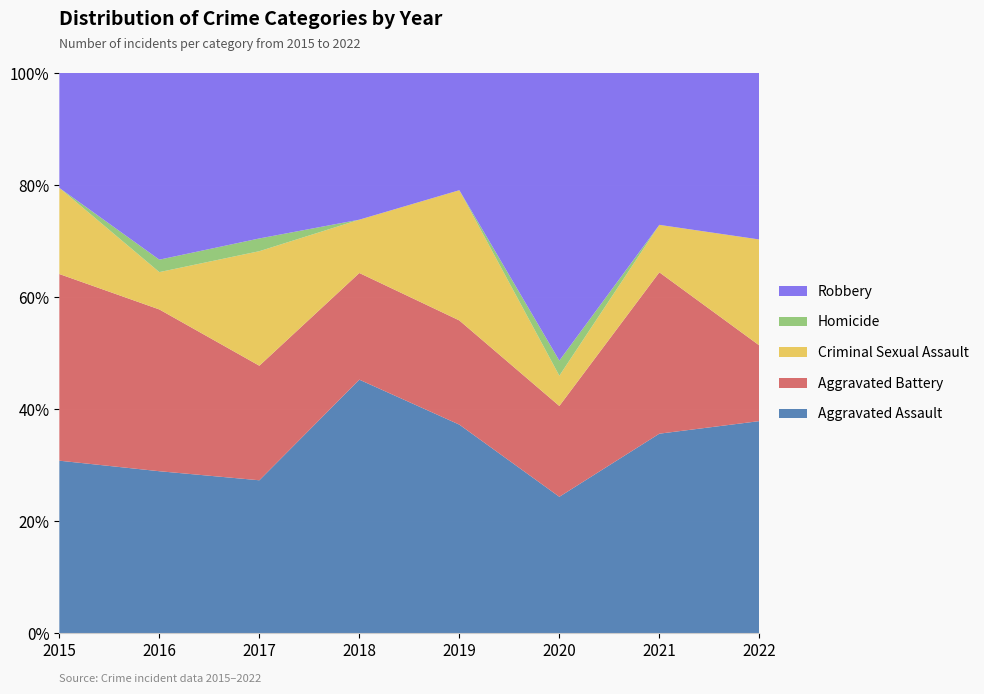

Reading left to right, list all the values displayed in this chart.

Aggravated Assault: 2015=12	2016=13	2017=12	2018=19	2019=16	2020=9	2021=21	2022=14
Aggravated Battery: 2015=13	2016=13	2017=9	2018=8	2019=8	2020=6	2021=17	2022=5
Criminal Sexual Assault: 2015=6	2016=3	2017=9	2018=4	2019=10	2020=2	2021=5	2022=7
Homicide: 2015=0	2016=1	2017=1	2018=0	2019=0	2020=1	2021=0	2022=0
Robbery: 2015=8	2016=15	2017=13	2018=11	2019=9	2020=19	2021=16	2022=11